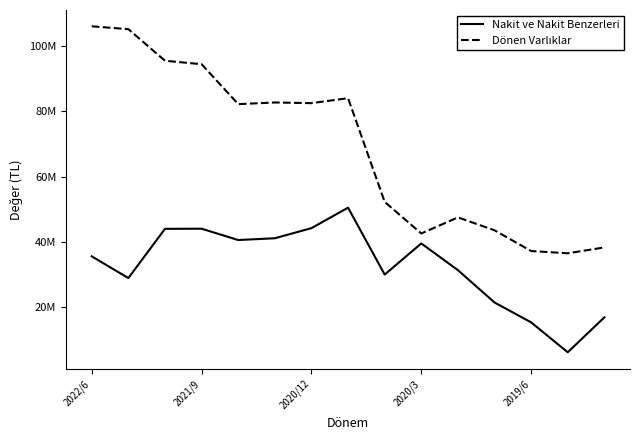

Is this an area chart (filled region under the line)?

No